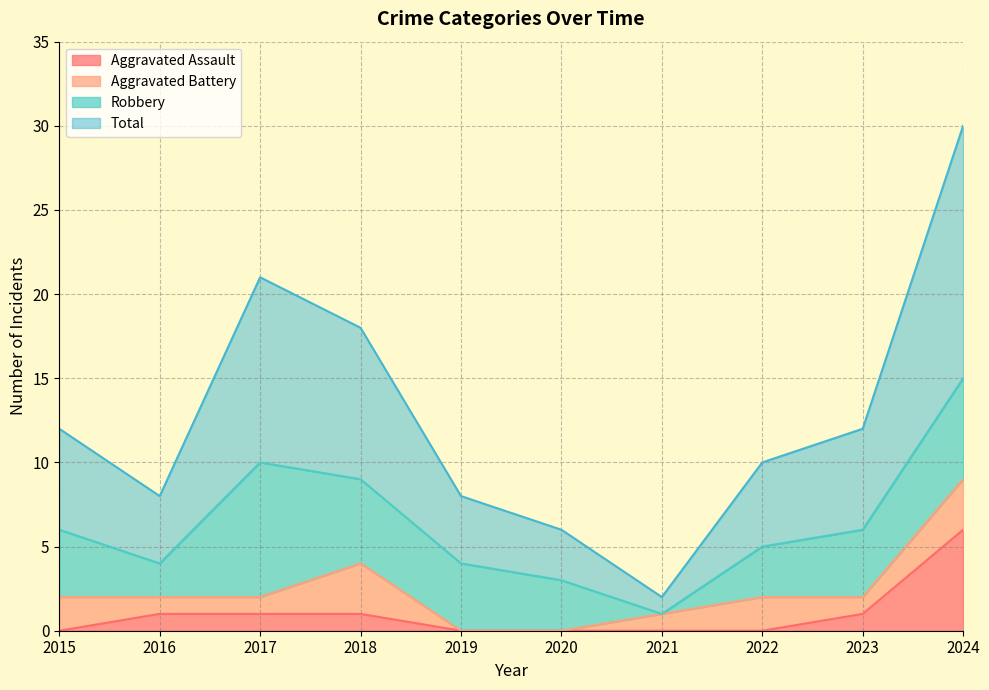

At how many categories does at least one series exceed 2?

9